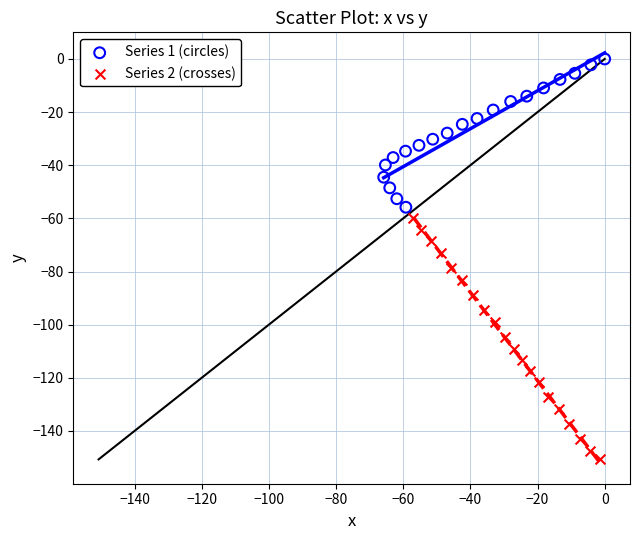

Which series contains the highest Y value?

Series 1 (circles)